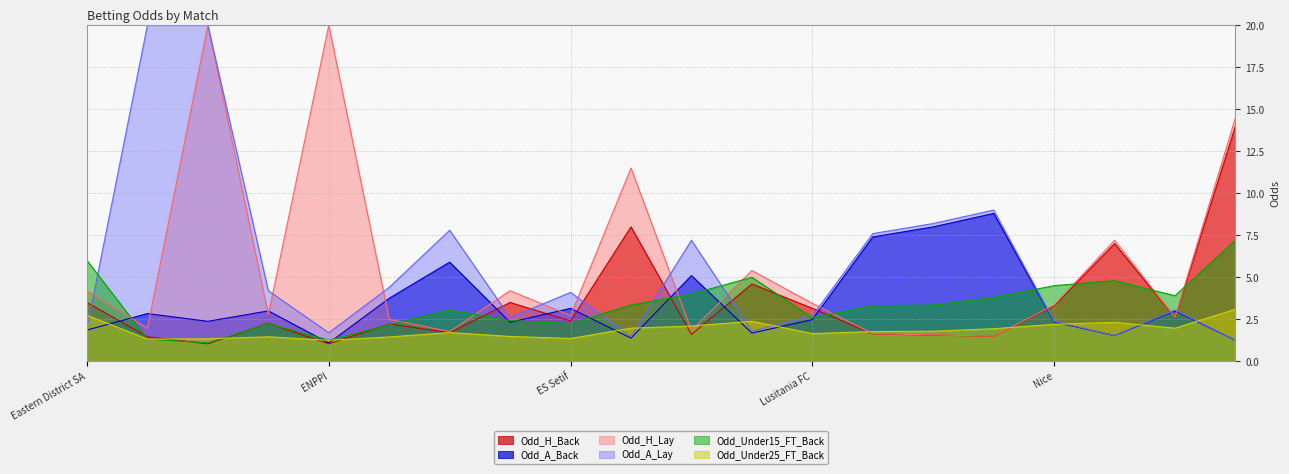

What is the average value of the Odd_Under25_FT_Back series?

1.9